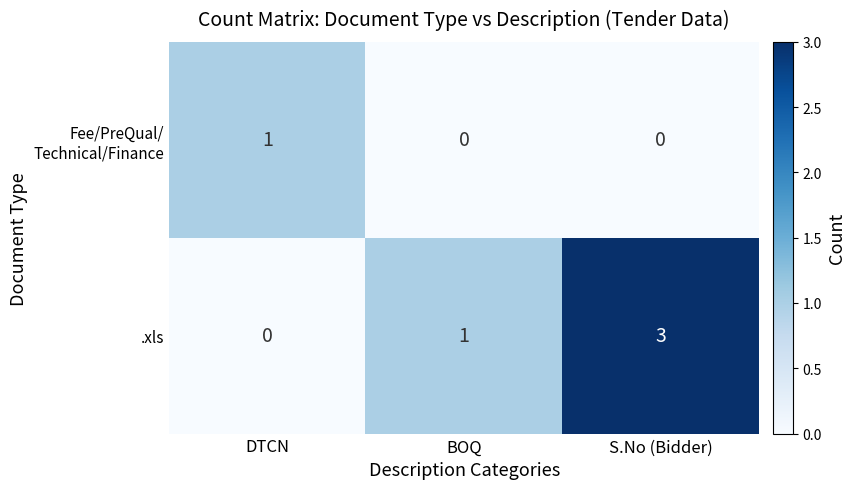

Which series changed the most between BOQ and S.No (Bidder)?

.xls